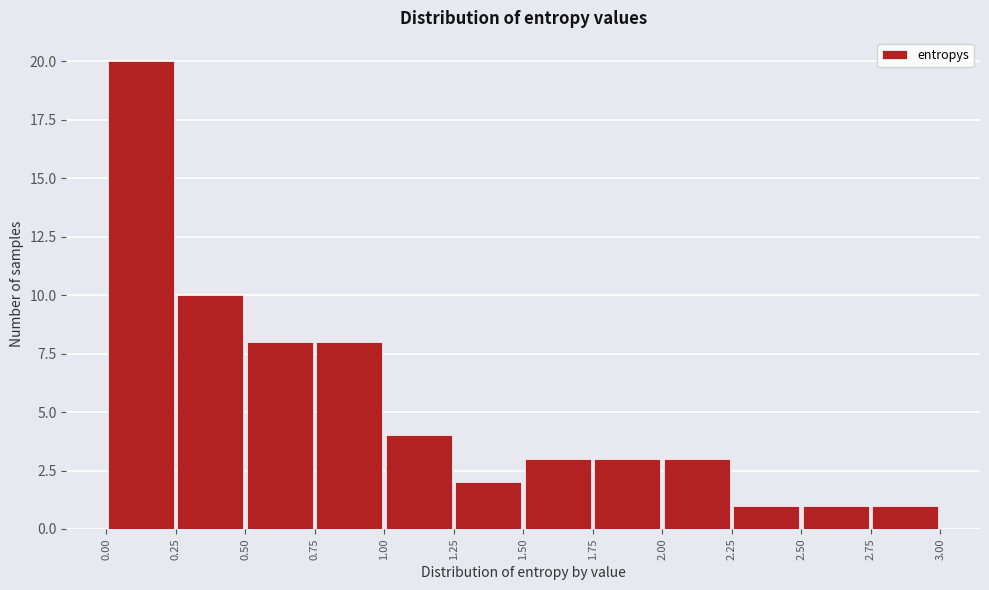

Which range on the x-axis has the tallest bar?

0.00 to 0.25